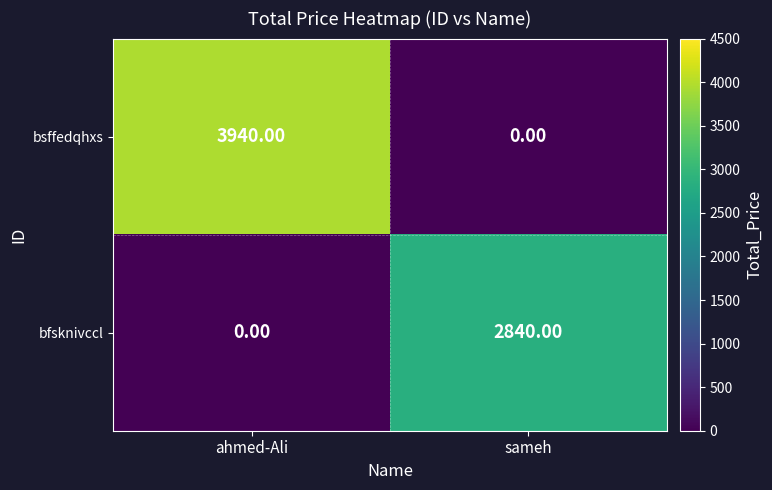

Which series has the largest range (max minus min)?

bsffedqhxs